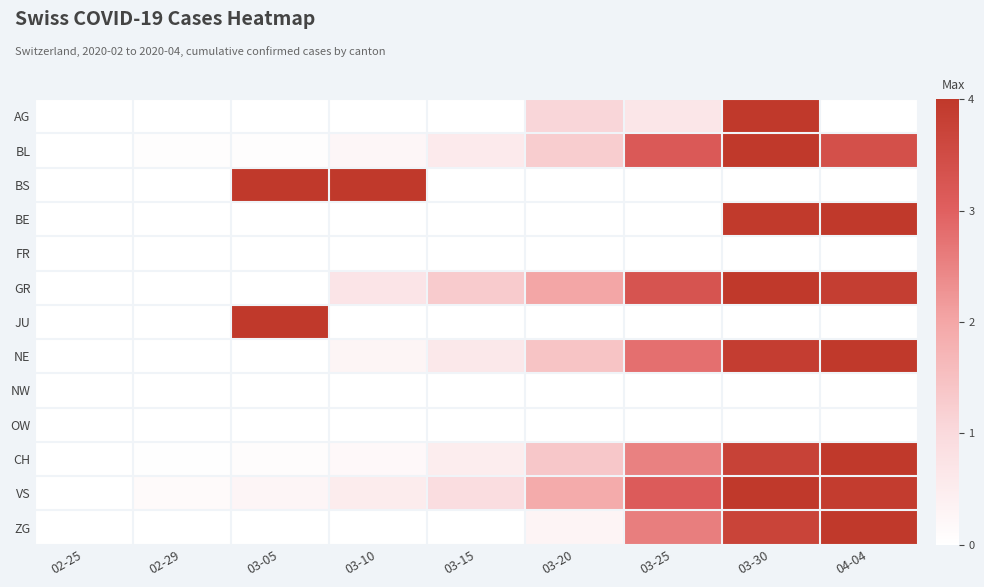

At how many categories does at least one series exceed 2?

5